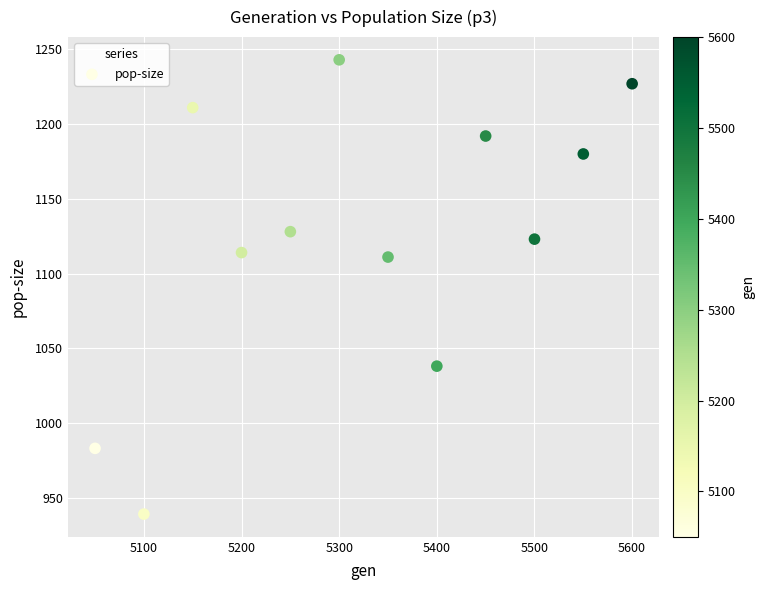

What is the average X value?

5325